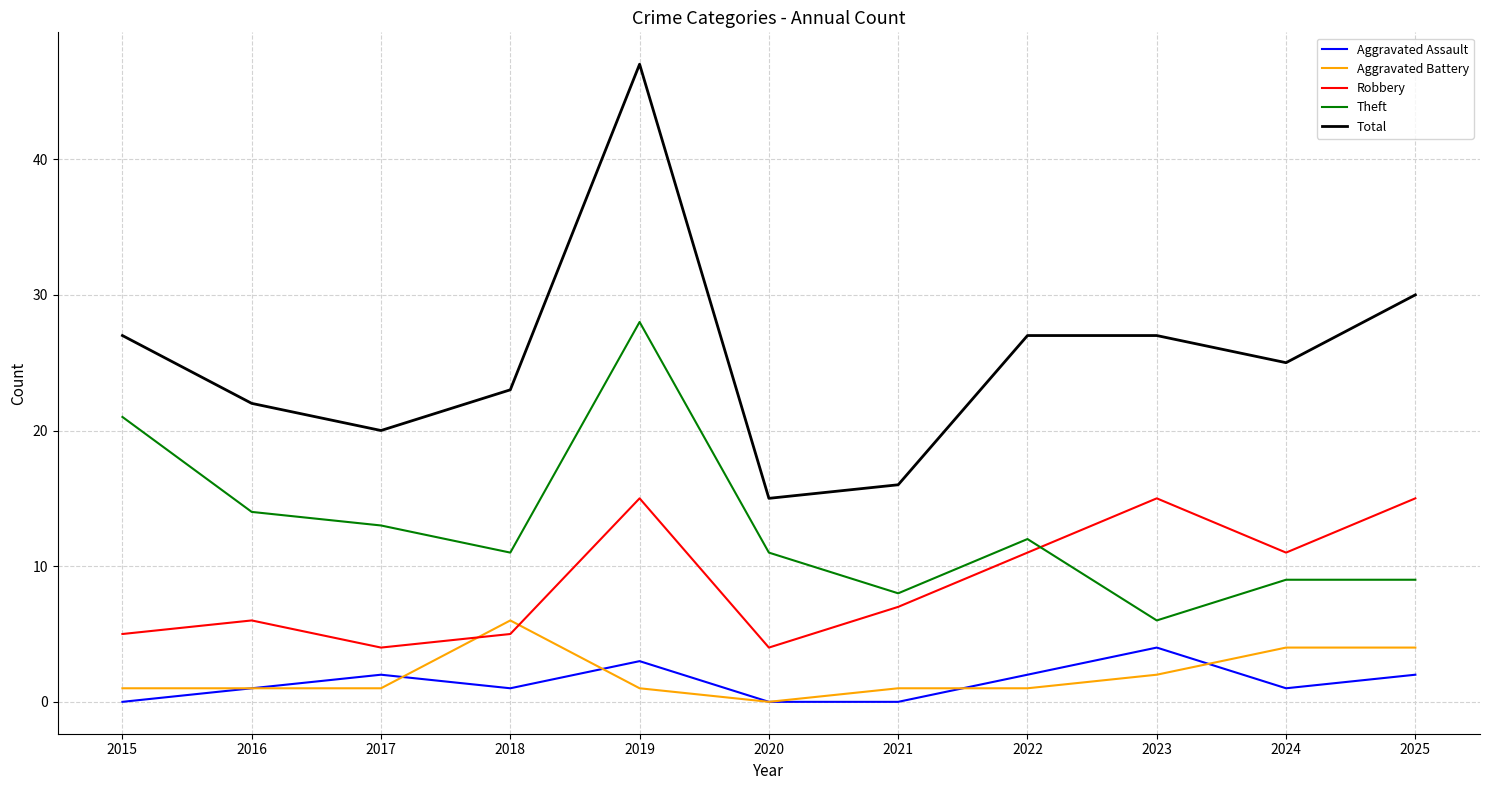

True or false: Aggravated Assault and Robbery cross at least once.

False